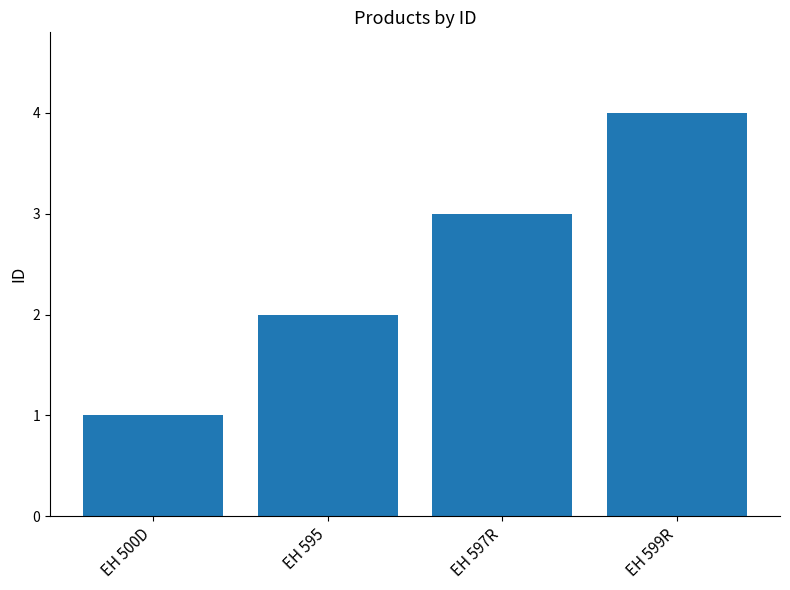

What is the maximum value shown in the chart?

4